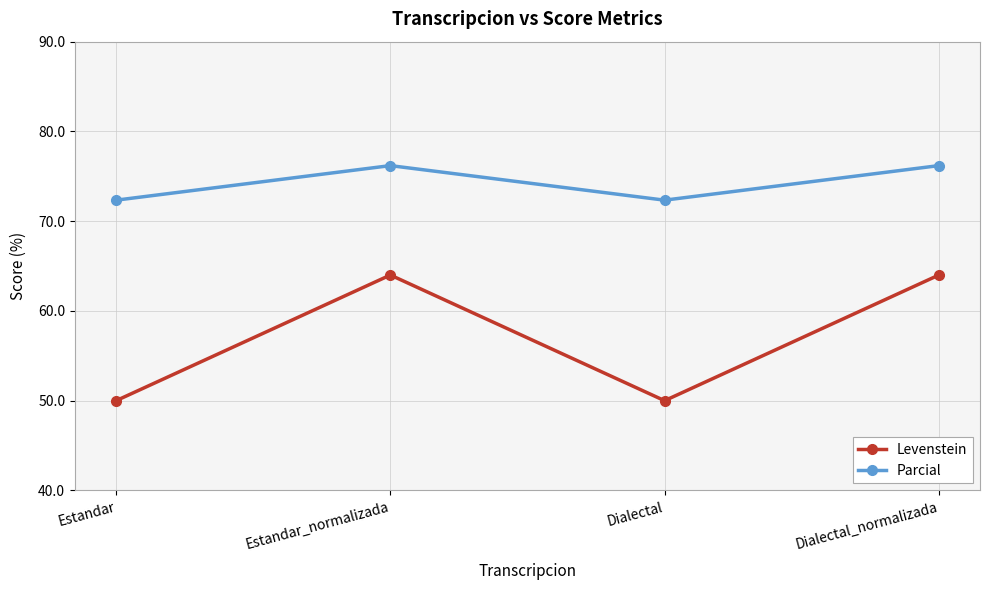

Rank the series by their maximum value, from lowest to highest.

Levenstein, Parcial